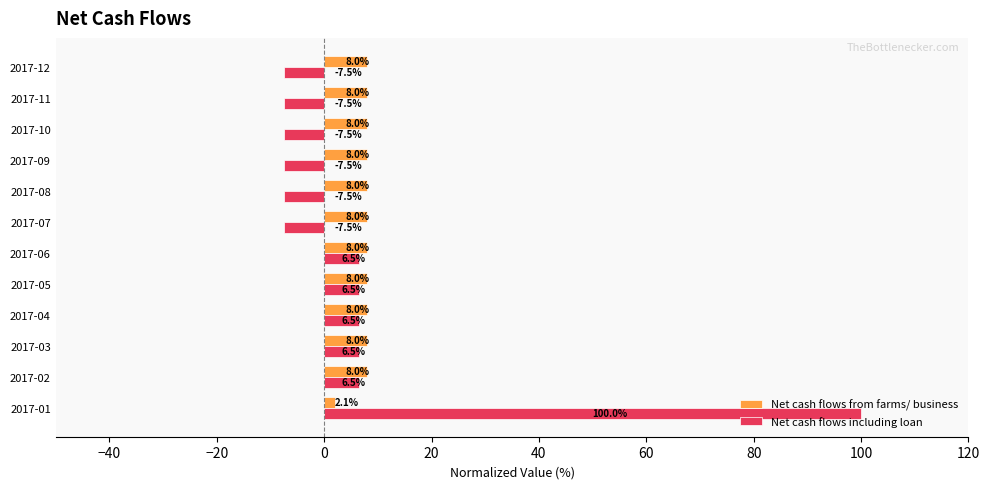

Read the Net cash flows from farms/ business value at 2017-10.

8.0